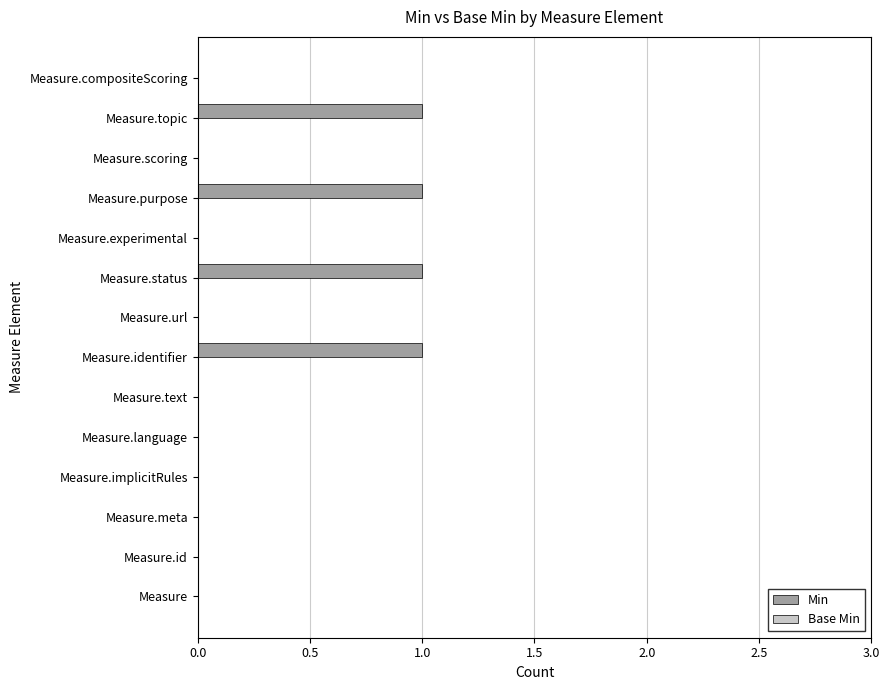

Is it true that the value at Measure.text is 0?

True